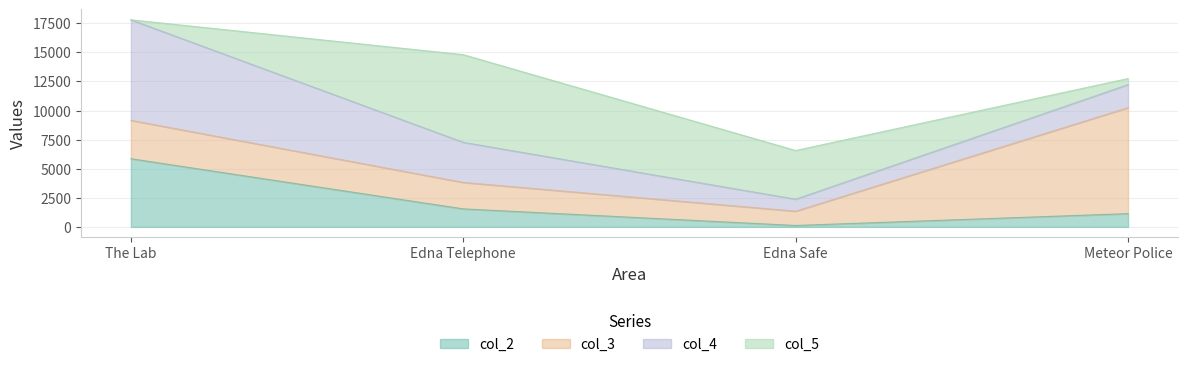

Which label corresponds to the largest value in the chart?

Meteor Police